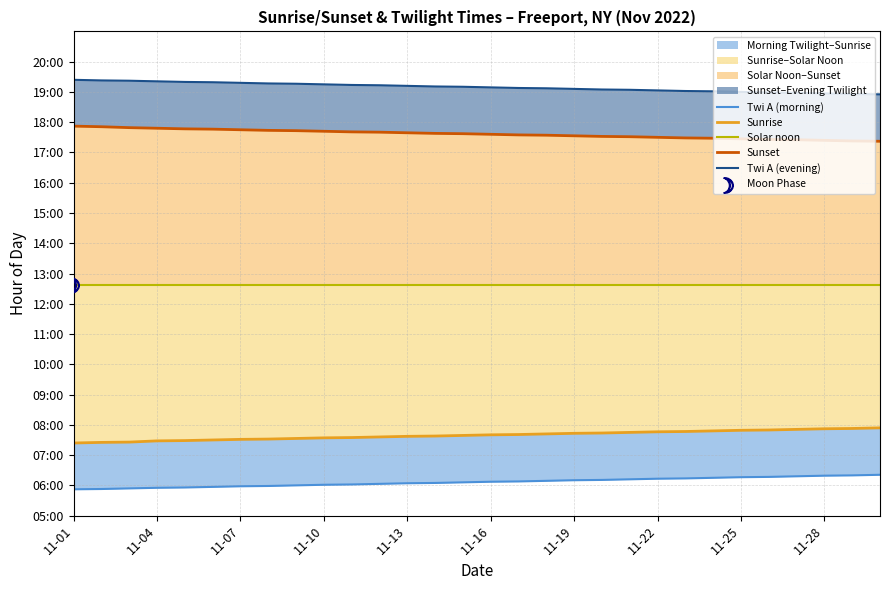

Which series contains the highest Y value?

Twi A (evening)